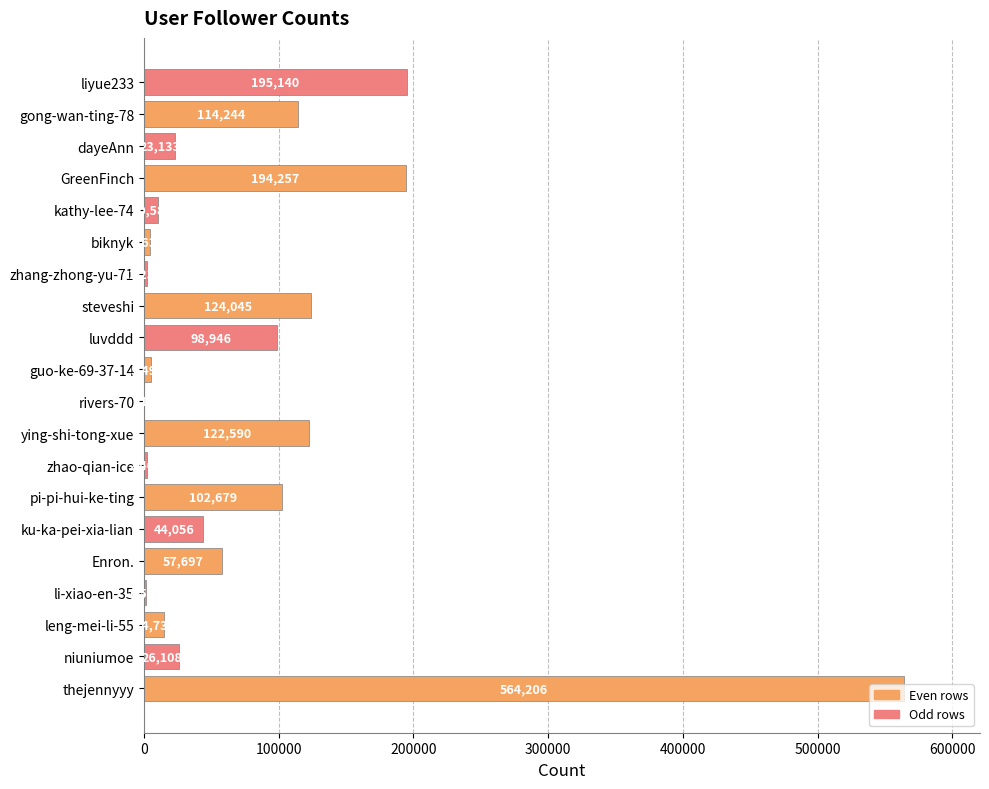

Between kathy-lee-74 and rivers-70, which is larger?

kathy-lee-74